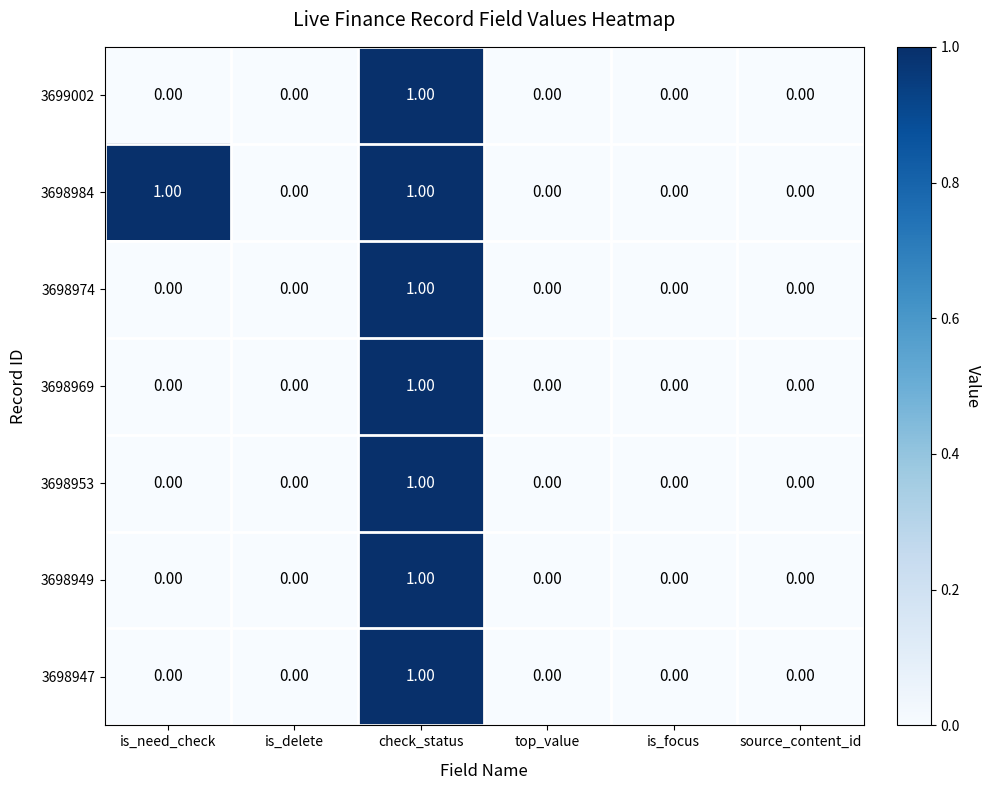

How many categories are shown in the chart?

6